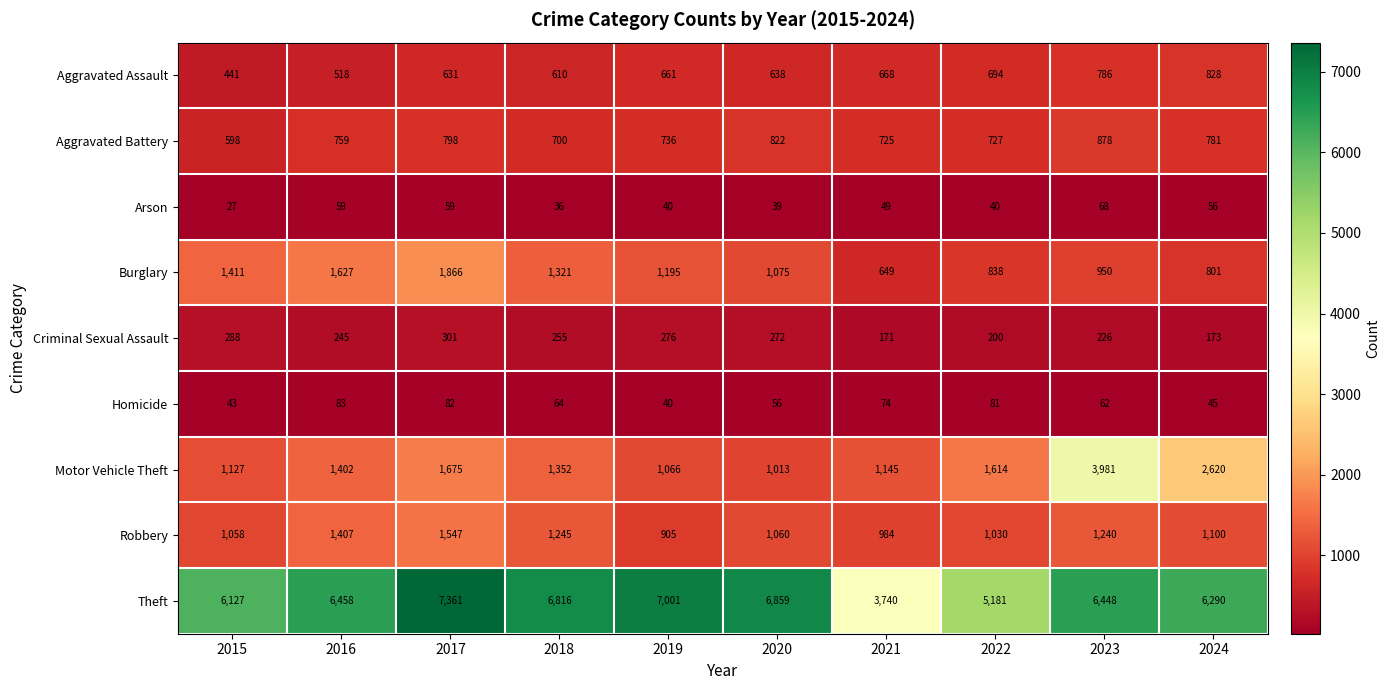

Rank the series at 2016 from lowest to highest value.

Arson, Homicide, Criminal Sexual Assault, Aggravated Assault, Aggravated Battery, Motor Vehicle Theft, Robbery, Burglary, Theft